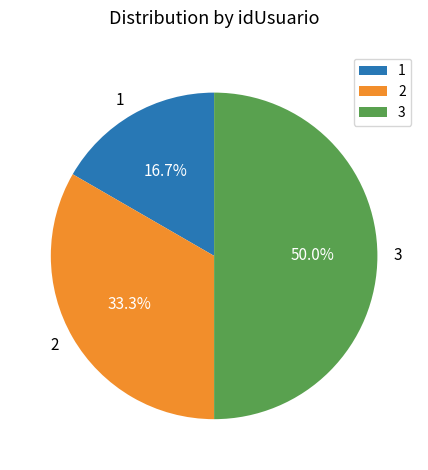

Rank the categories by value from highest to lowest.

3, 2, 1